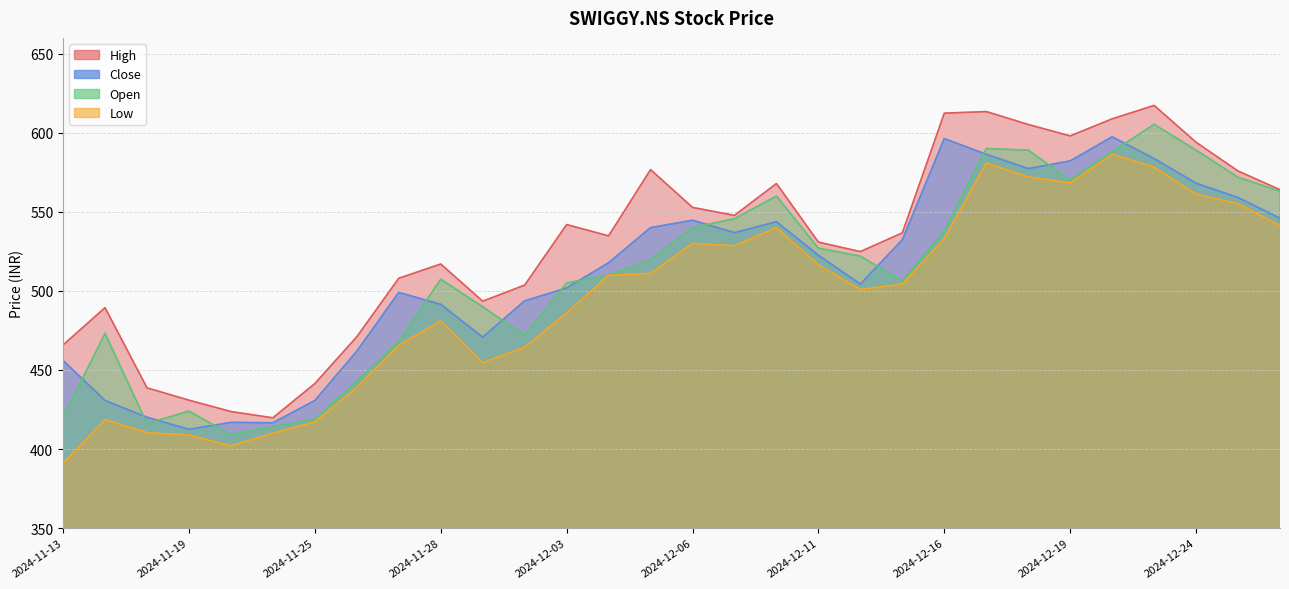

At how many categories does at least one series exceed 516?

19